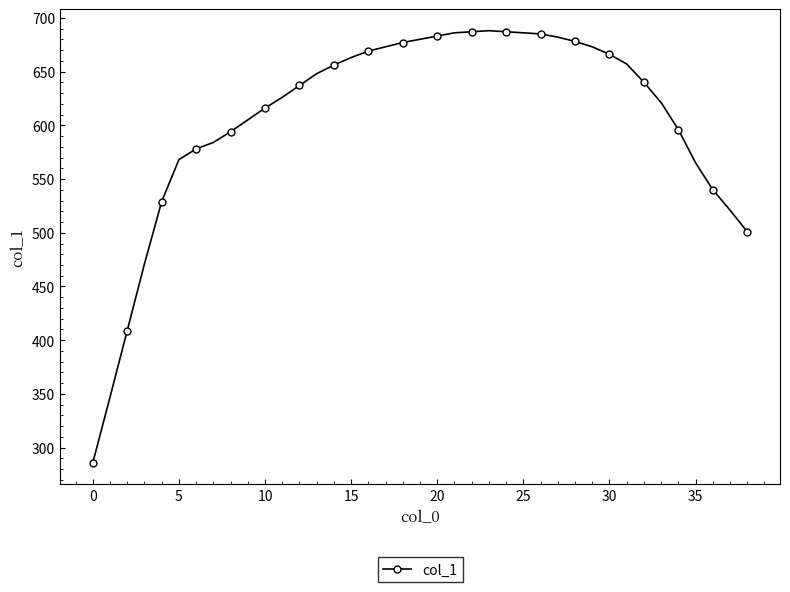

What is the sum of all values?

23658